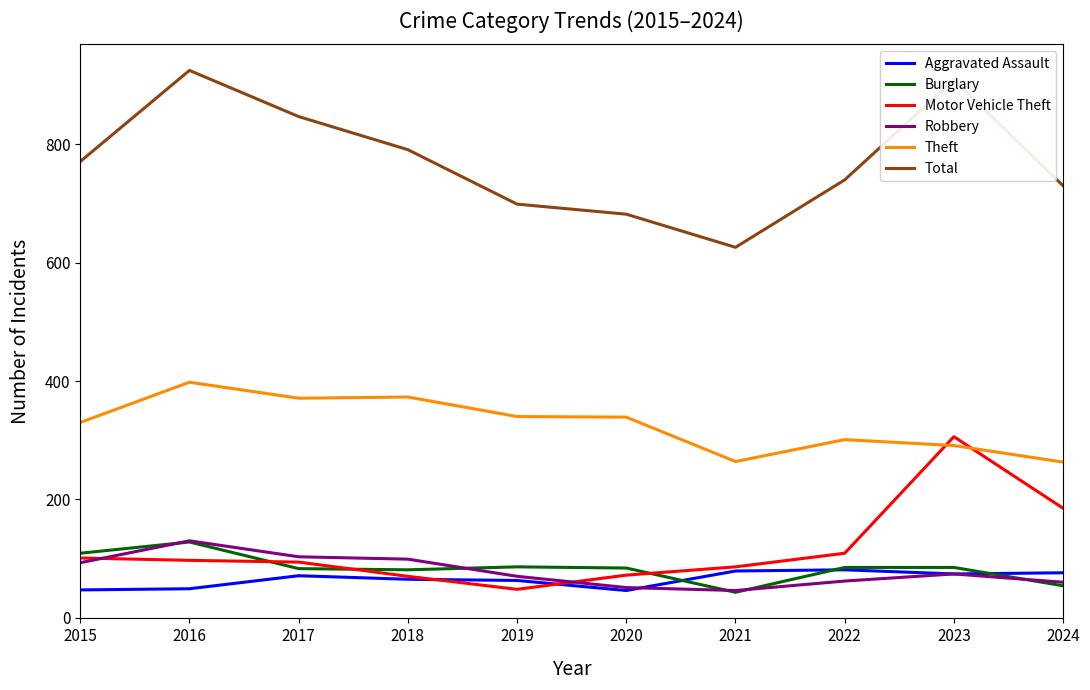

Which series has the widest spread of values?

Total